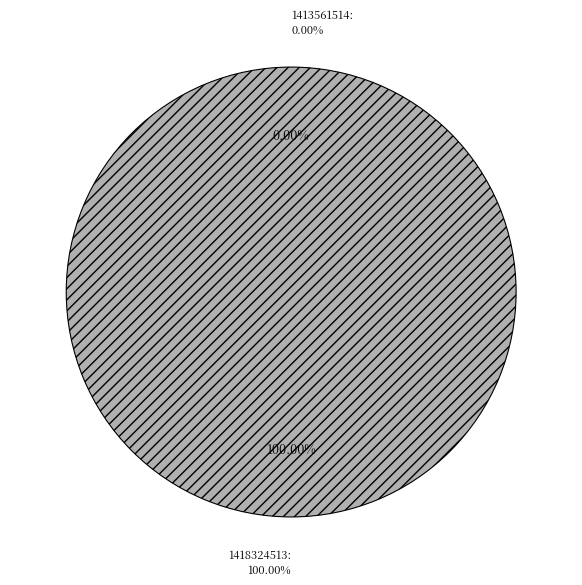

What is the largest slice in the pie chart?

1418324513